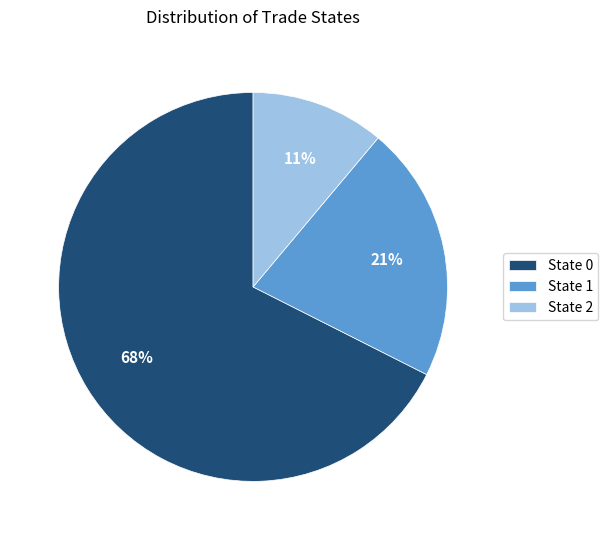

Do State 2 and State 1 together represent more than half of the pie?

No